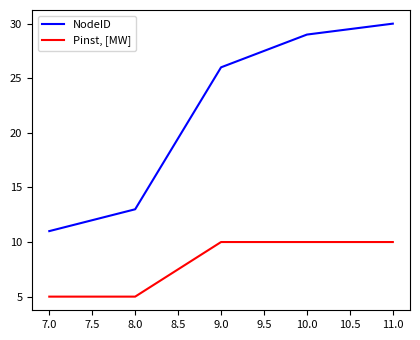

What is the lowest value of the Pinst, [MW] series?

5